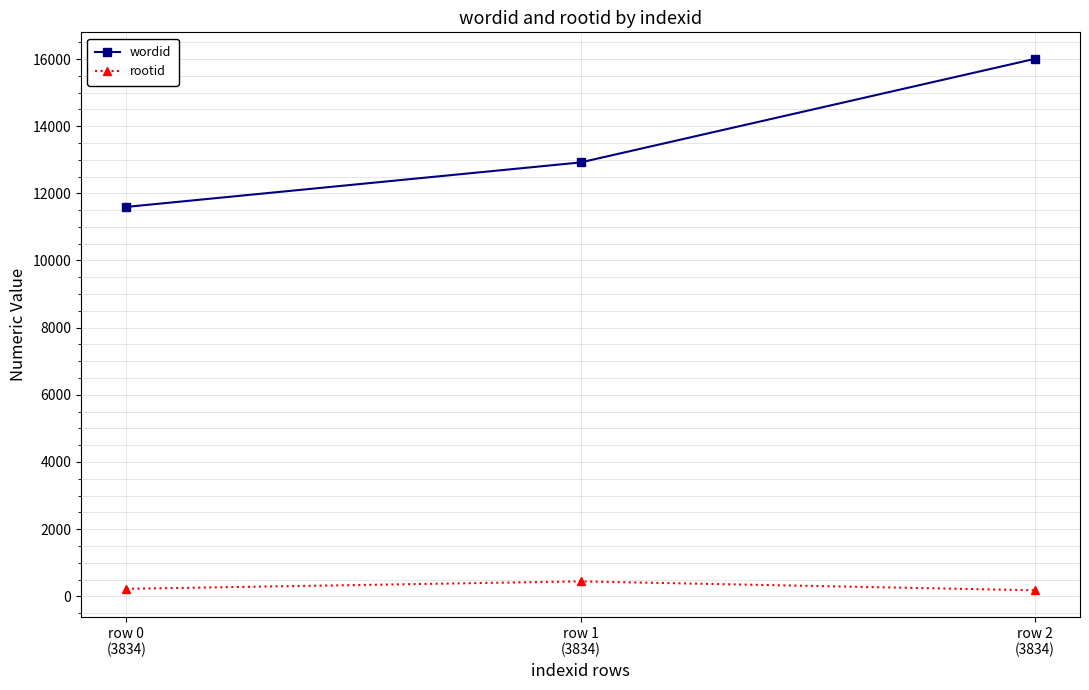

What is the sum of all rootid values?

849